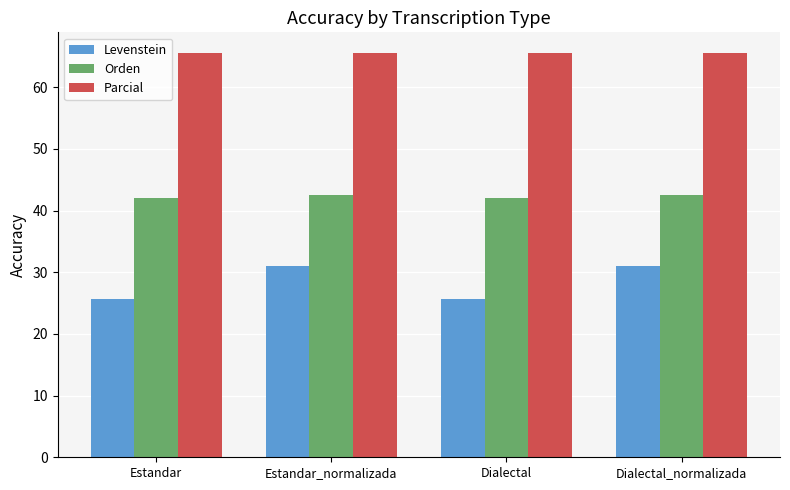

Count the Levenstein values in the range 25 to 30.

2